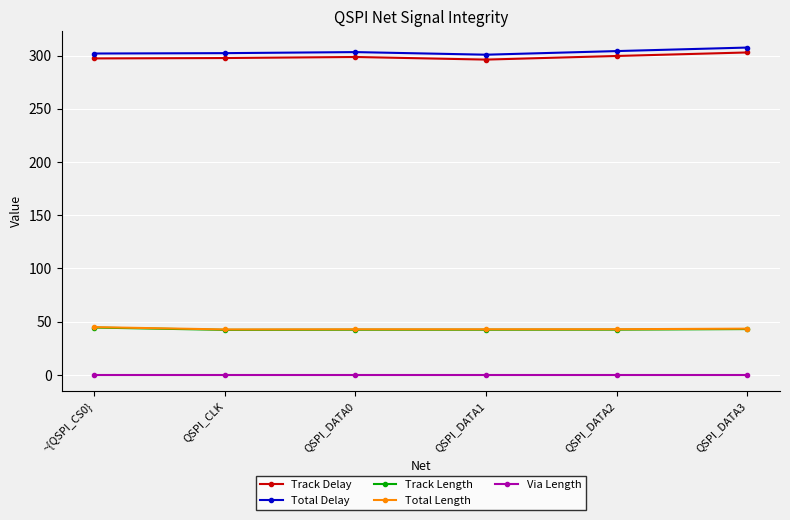

What is the difference between the maximum and minimum values in the Total Length series?

2.2